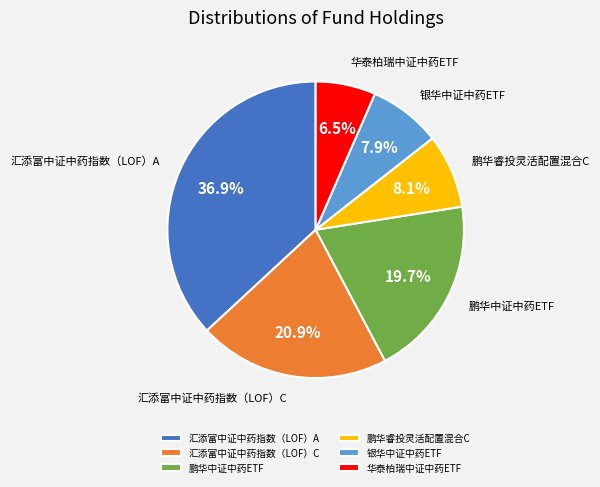

Does 鹏华中证中药ETF account for over 50% of the chart?

No